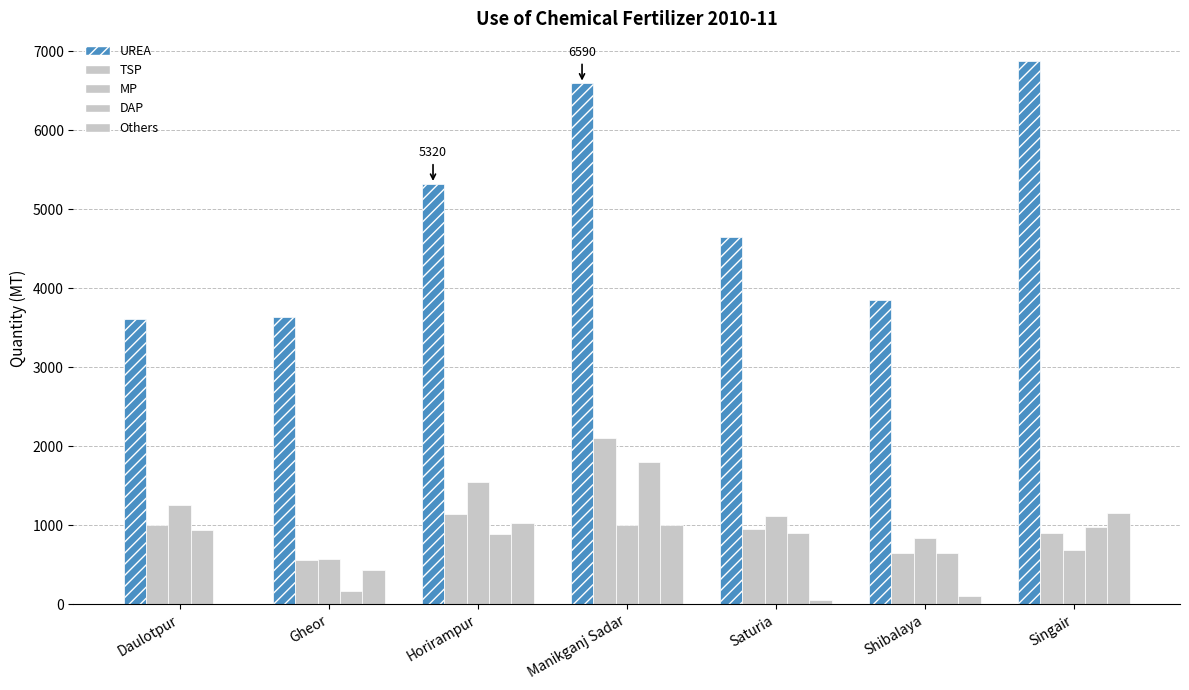

How many series are shown in this chart?

5